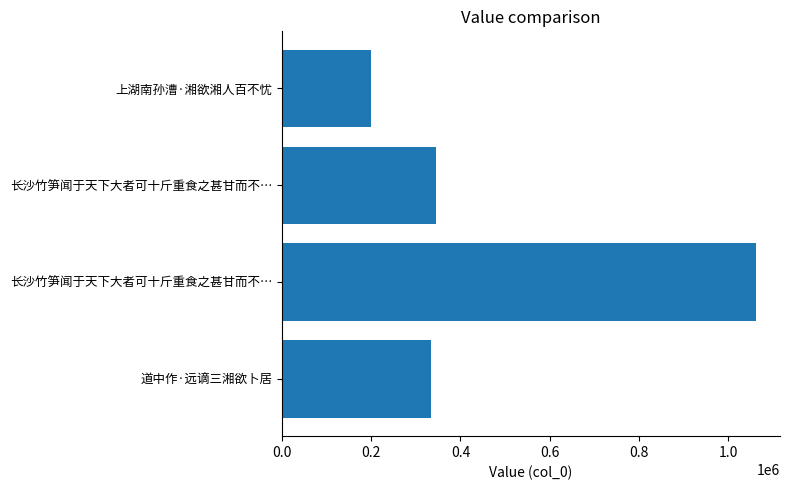

Are the bars horizontal?

Yes